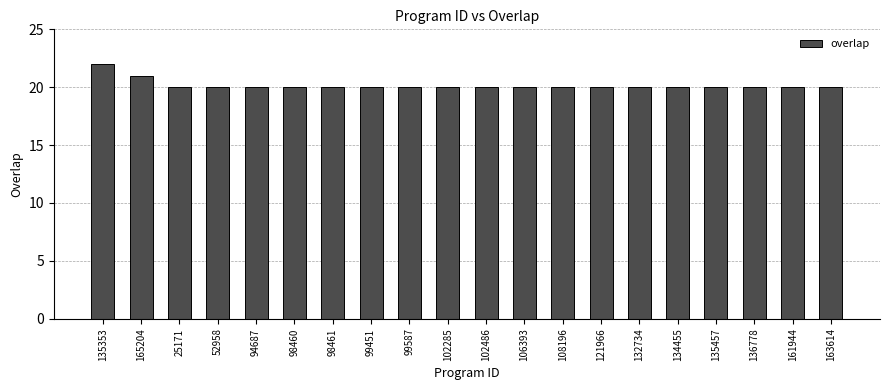

What is the minimum value shown in the chart?

20